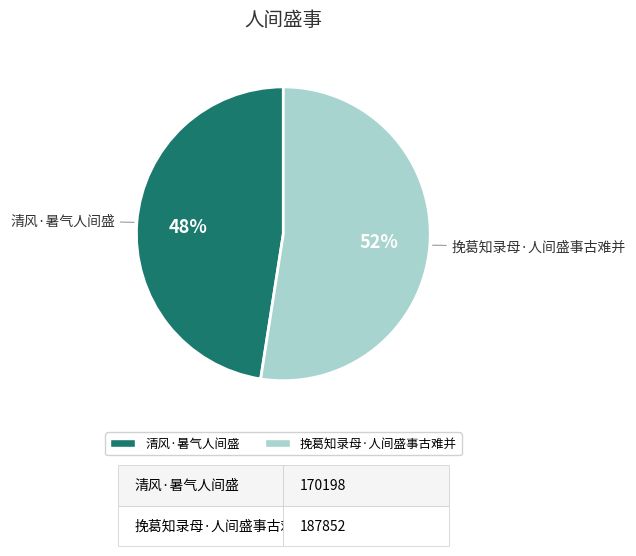

Between 挽葛知录母·人间盛事古难并 and 清风·暑气人间盛, which is larger?

挽葛知录母·人间盛事古难并